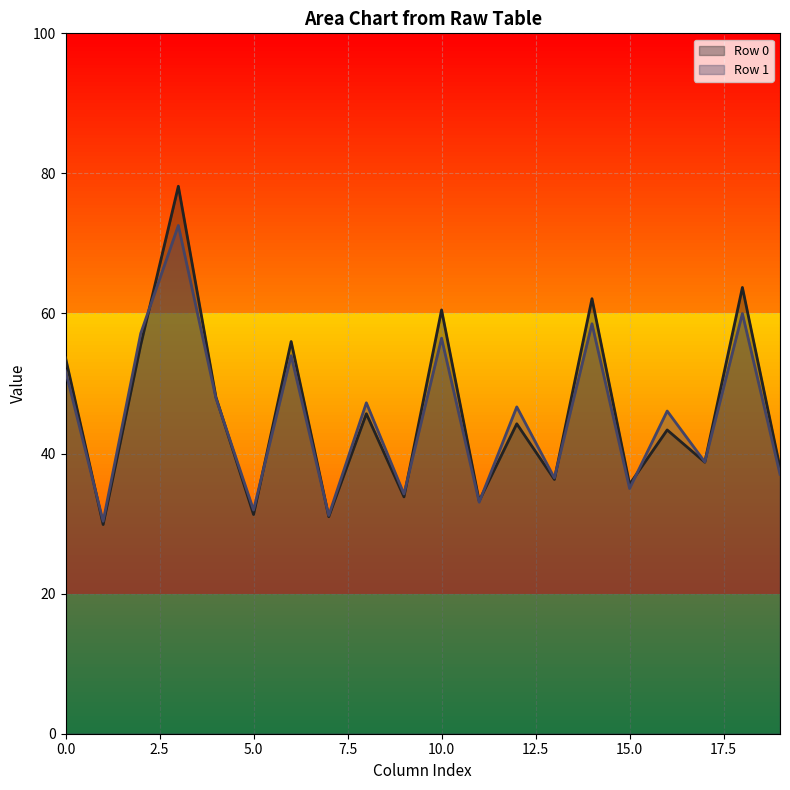

List the series in order of their peak value, highest first.

Row 0, Row 1